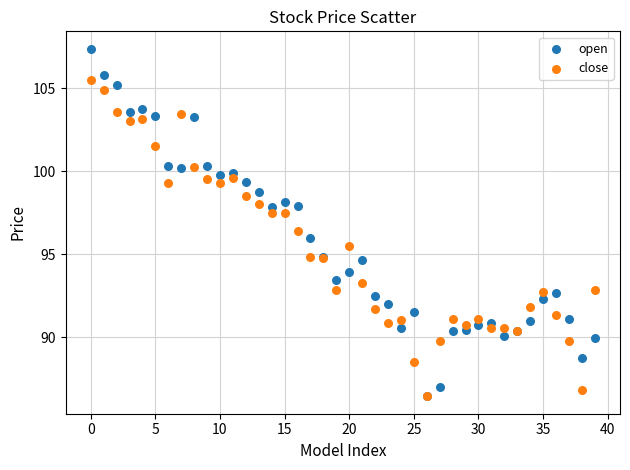

What are all the series names shown in the legend?

open, close